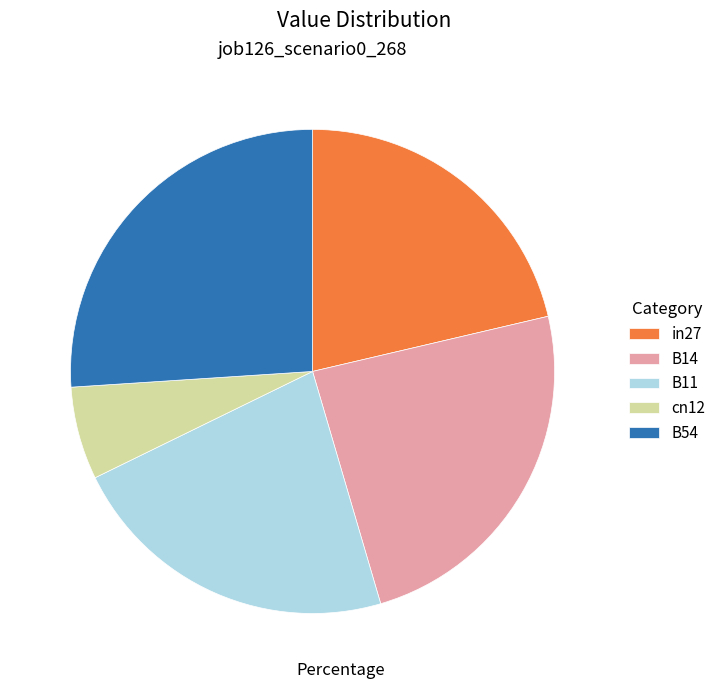

What is the smallest slice in the pie chart?

cn12